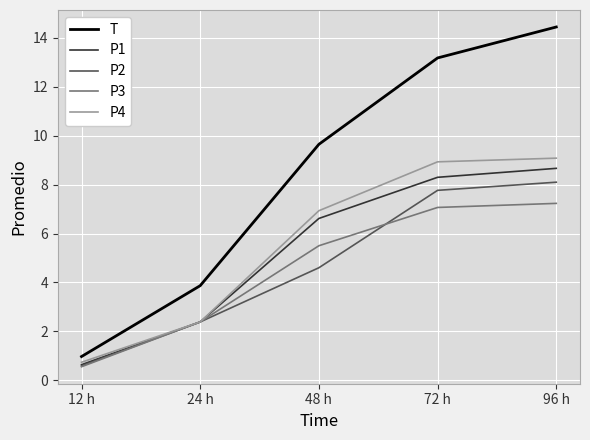

Rank the series by their maximum value, from lowest to highest.

P3, P2, P1, P4, T